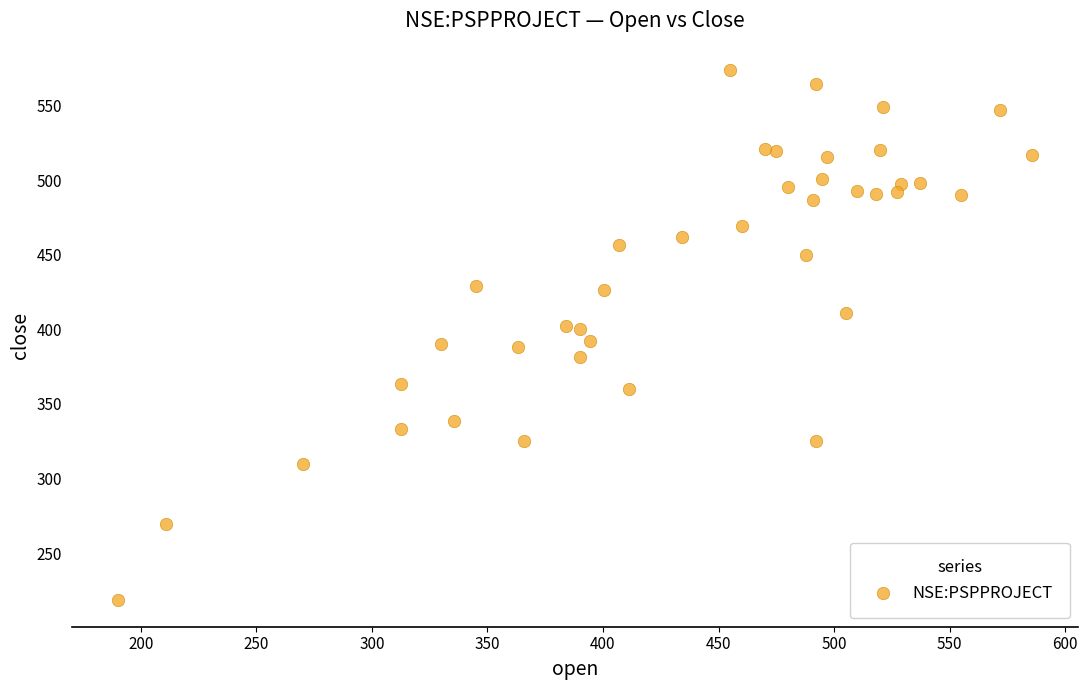

What is the range of Y values (max minus min)?

355.6